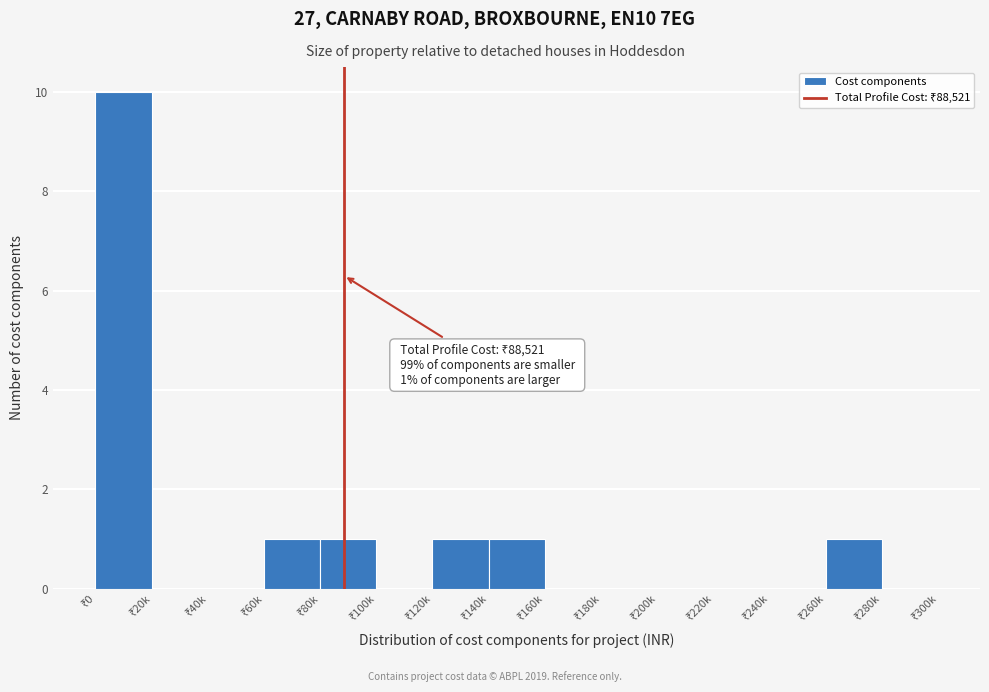

How many data points does each series have?

15